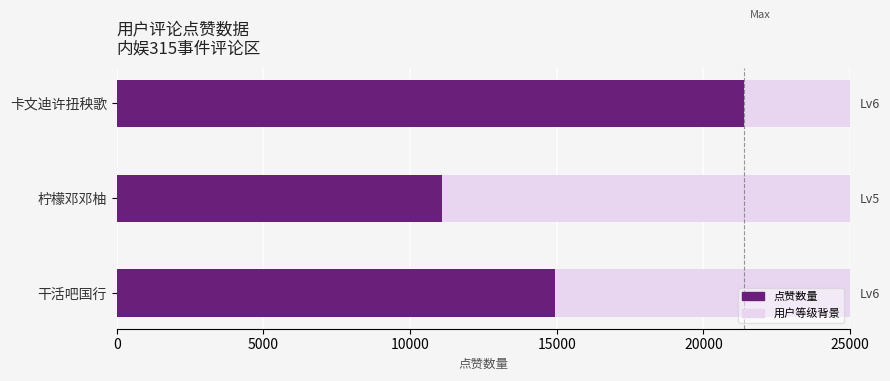

What is the value of the 2nd bar from the left?

11094